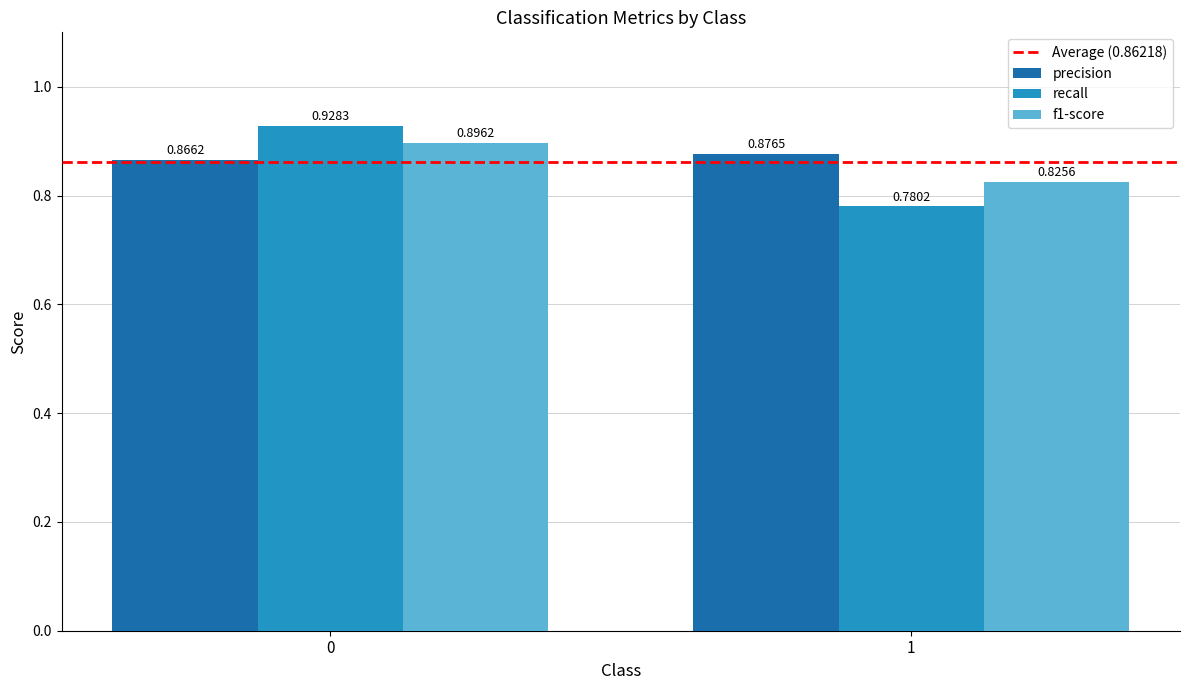

What is the sum of all f1-score values?

1.7